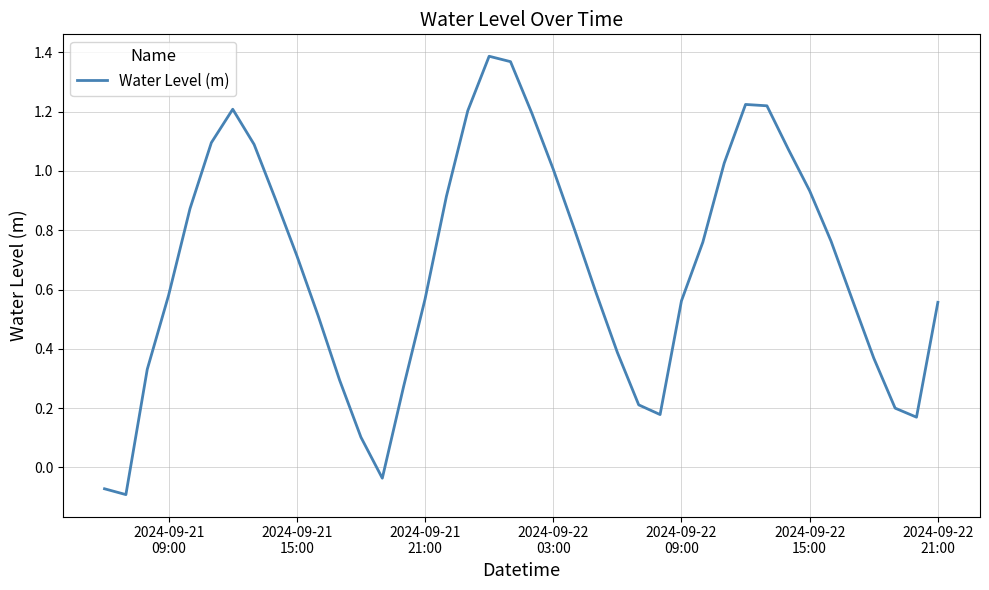

What is the difference between the maximum and minimum values?

1.5